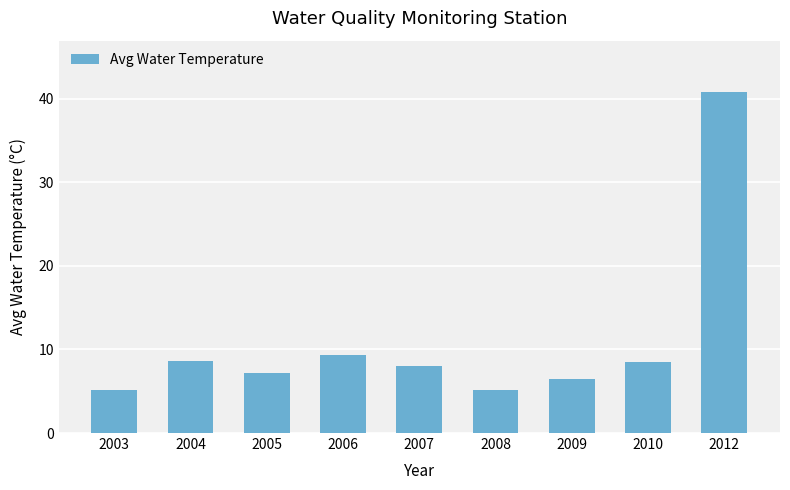

What is the sum of the values at 2012 and 2010?

49.3